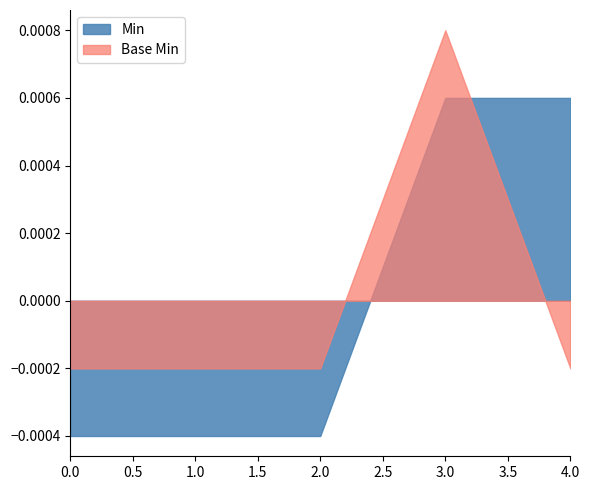

List the series in order of their overall mean, lowest first.

Base Min, Min